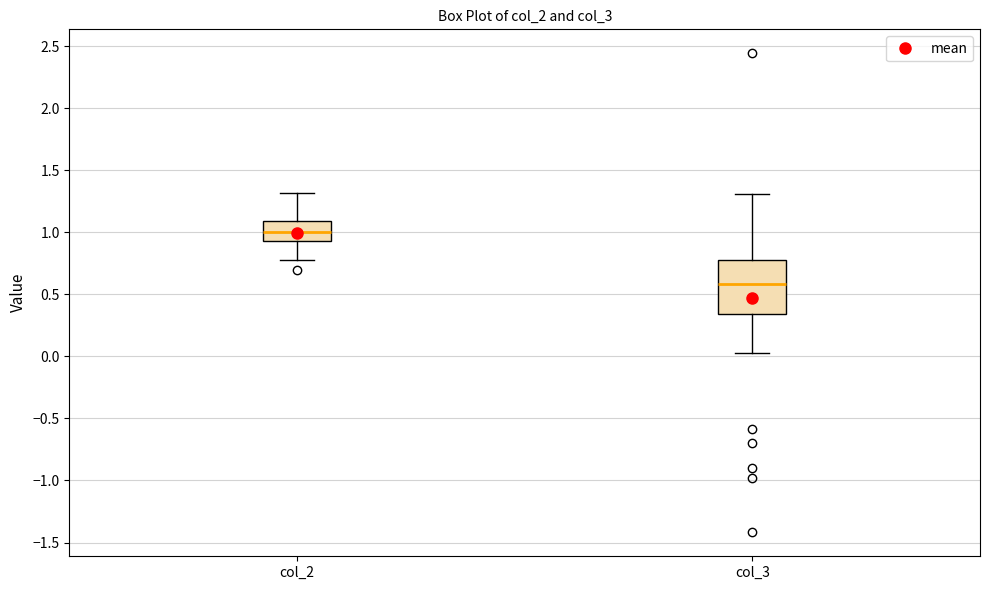

Reading left to right, transcribe this box plot: for each box, give where its median line is, the range the box spans, and where its two whiskers end, as read against the y-axis. The values are not printed on the chart, so give them approximately, as read against the axis.

col_2: median 1.00, box 0.95 to 1.10, whiskers 0.80 to 1.30
col_3: median 0.60, box 0.35 to 0.75, whiskers 0.05 to 1.30